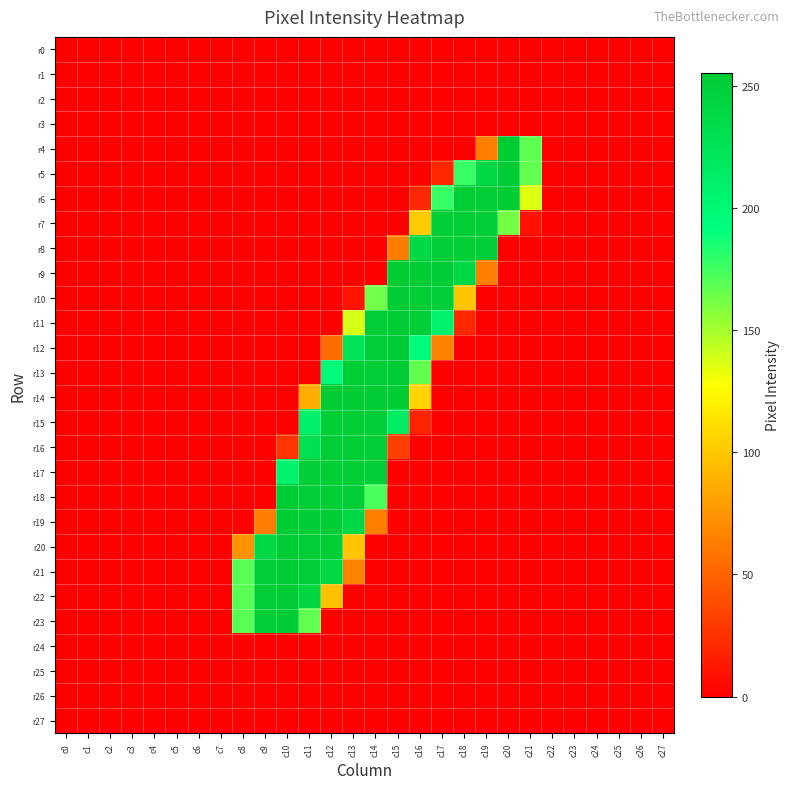

Which series has the largest total across all categories?

r21